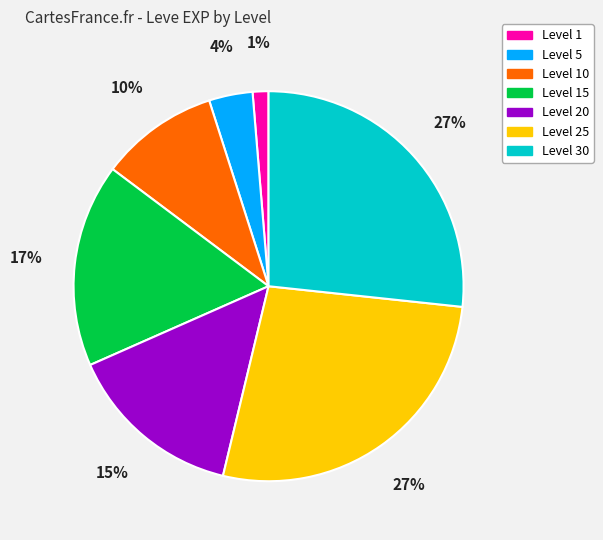

Between Level 1 and Level 10, which is larger?

Level 10